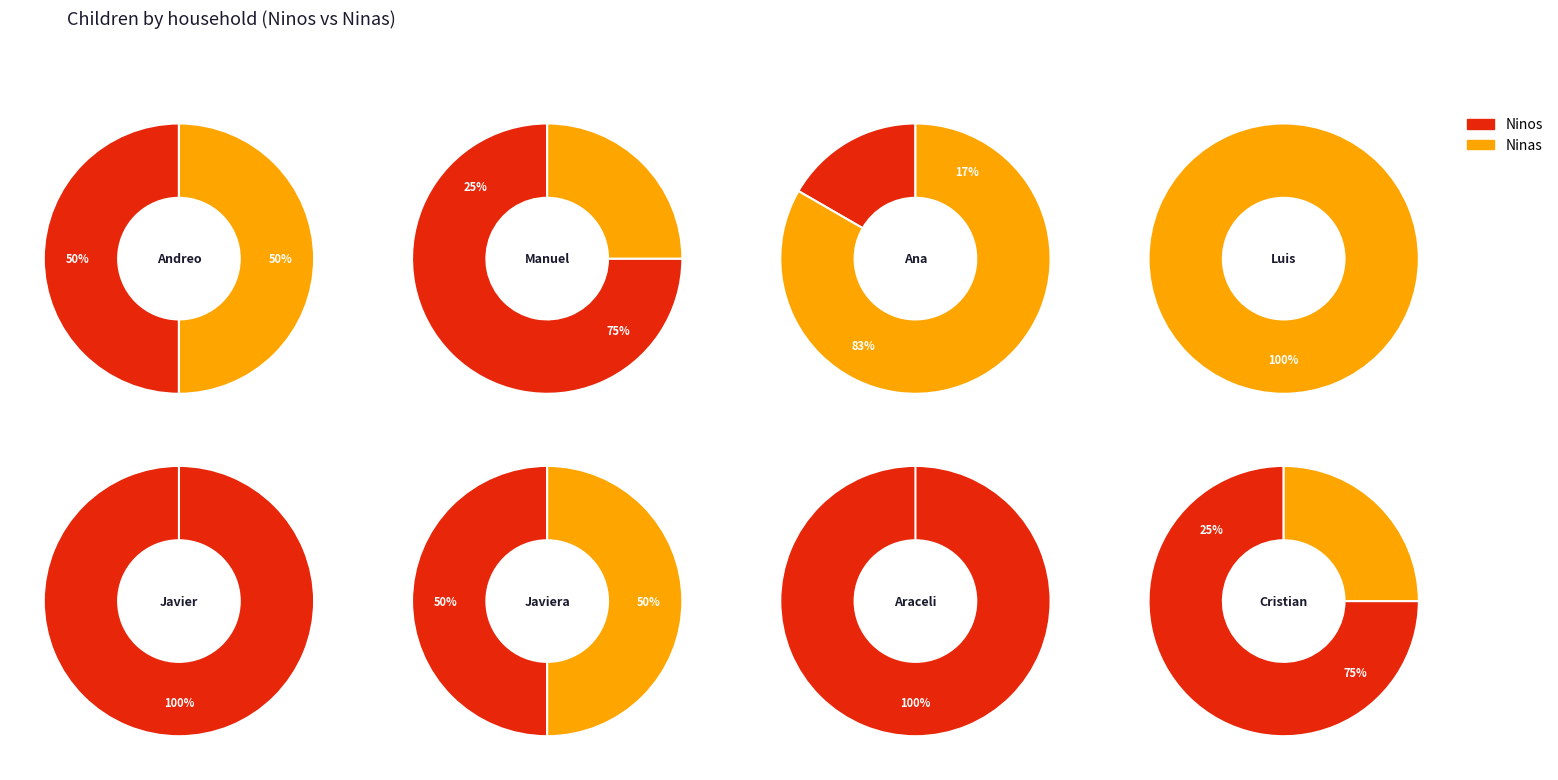

Which category has the smallest portion of the pie?

Luis Monsalve